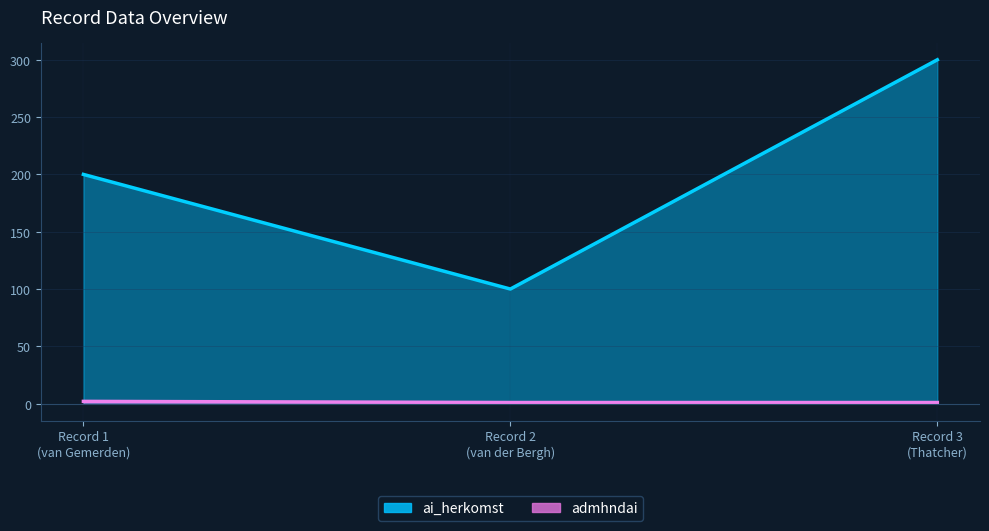

Which series has the largest total across all categories?

ai_herkomst